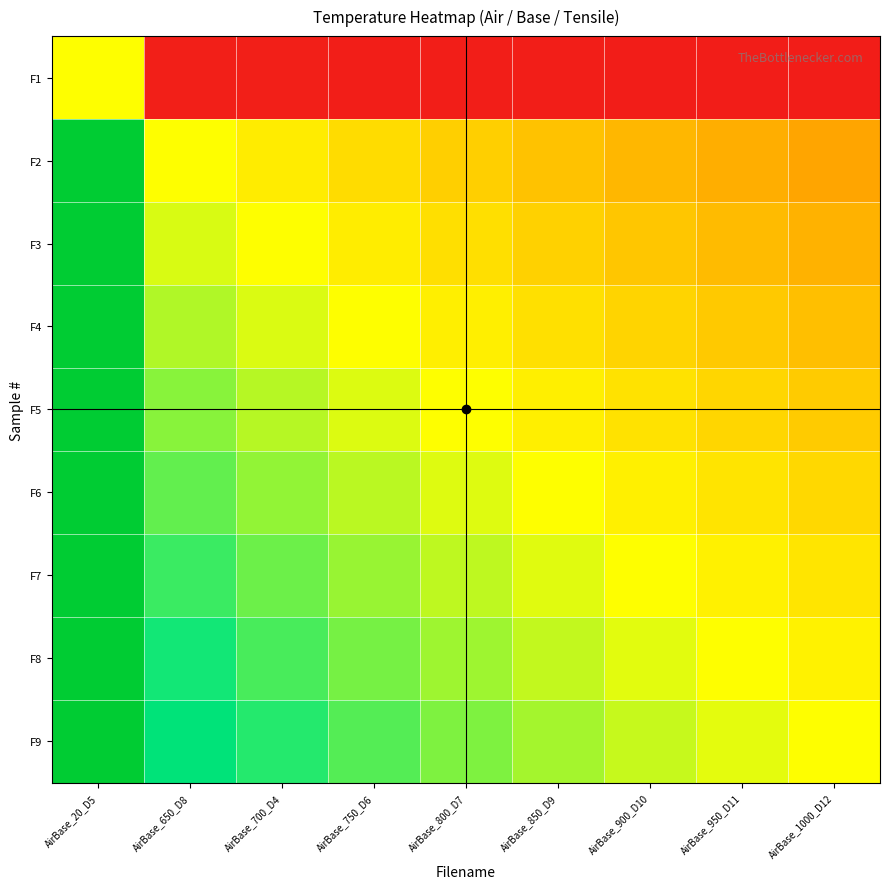

Reading left to right, extract all data points from this chart.

F1: AirBase_20_D5=1.0	AirBase_650_D8=0.0	AirBase_700_D4=0.0	AirBase_750_D6=0.0	AirBase_800_D7=0.0	AirBase_850_D9=0.0	AirBase_900_D10=0.0	AirBase_950_D11=0.0	AirBase_1000_D12=0.0
F2: AirBase_20_D5=32.5	AirBase_650_D8=1.0	AirBase_700_D4=0.9	AirBase_750_D6=0.9	AirBase_800_D7=0.8	AirBase_850_D9=0.8	AirBase_900_D10=0.7	AirBase_950_D11=0.7	AirBase_1000_D12=0.7
F3: AirBase_20_D5=35.0	AirBase_650_D8=1.1	AirBase_700_D4=1.0	AirBase_750_D6=0.9	AirBase_800_D7=0.9	AirBase_850_D9=0.8	AirBase_900_D10=0.8	AirBase_950_D11=0.7	AirBase_1000_D12=0.7
F4: AirBase_20_D5=37.5	AirBase_650_D8=1.2	AirBase_700_D4=1.1	AirBase_750_D6=1.0	AirBase_800_D7=0.9	AirBase_850_D9=0.9	AirBase_900_D10=0.8	AirBase_950_D11=0.8	AirBase_1000_D12=0.8
F5: AirBase_20_D5=40.0	AirBase_650_D8=1.2	AirBase_700_D4=1.1	AirBase_750_D6=1.1	AirBase_800_D7=1.0	AirBase_850_D9=0.9	AirBase_900_D10=0.9	AirBase_950_D11=0.8	AirBase_1000_D12=0.8
F6: AirBase_20_D5=42.5	AirBase_650_D8=1.3	AirBase_700_D4=1.2	AirBase_750_D6=1.1	AirBase_800_D7=1.1	AirBase_850_D9=1.0	AirBase_900_D10=0.9	AirBase_950_D11=0.9	AirBase_1000_D12=0.8
F7: AirBase_20_D5=45.0	AirBase_650_D8=1.4	AirBase_700_D4=1.3	AirBase_750_D6=1.2	AirBase_800_D7=1.1	AirBase_850_D9=1.1	AirBase_900_D10=1.0	AirBase_950_D11=0.9	AirBase_1000_D12=0.9
F8: AirBase_20_D5=47.5	AirBase_650_D8=1.5	AirBase_700_D4=1.4	AirBase_750_D6=1.3	AirBase_800_D7=1.2	AirBase_850_D9=1.1	AirBase_900_D10=1.1	AirBase_950_D11=1.0	AirBase_1000_D12=0.9
F9: AirBase_20_D5=50.0	AirBase_650_D8=1.5	AirBase_700_D4=1.4	AirBase_750_D6=1.3	AirBase_800_D7=1.2	AirBase_850_D9=1.2	AirBase_900_D10=1.1	AirBase_950_D11=1.1	AirBase_1000_D12=1.0